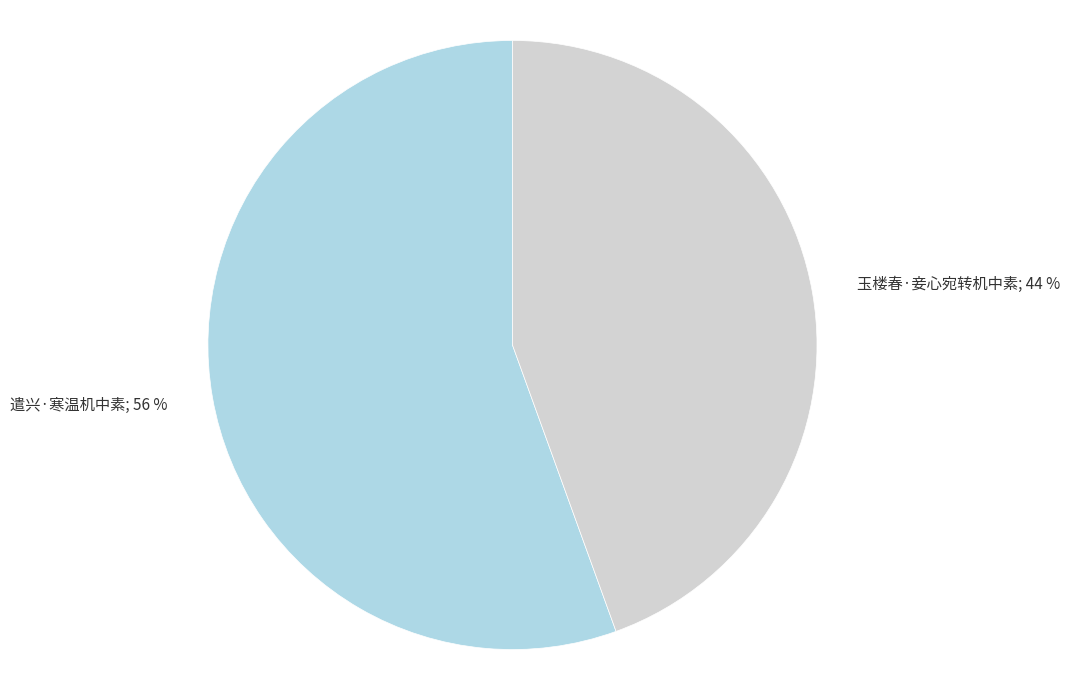

Is there a majority slice in this chart?

Yes